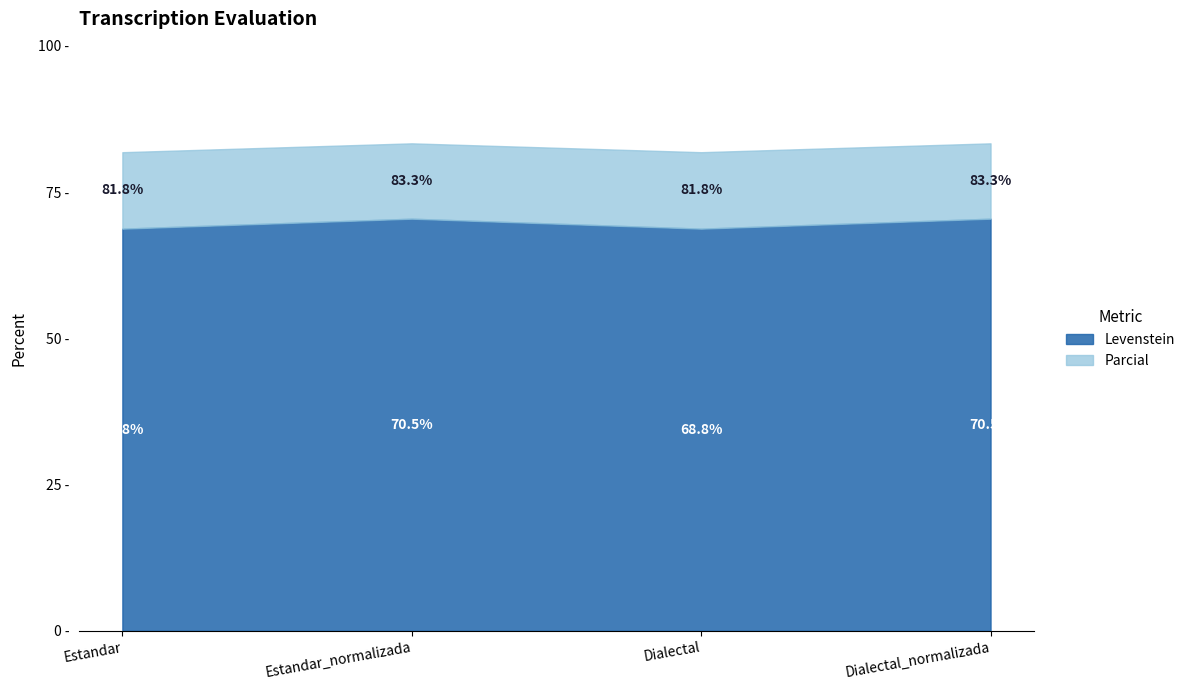

What is the maximum value for Levenstein?

70.5